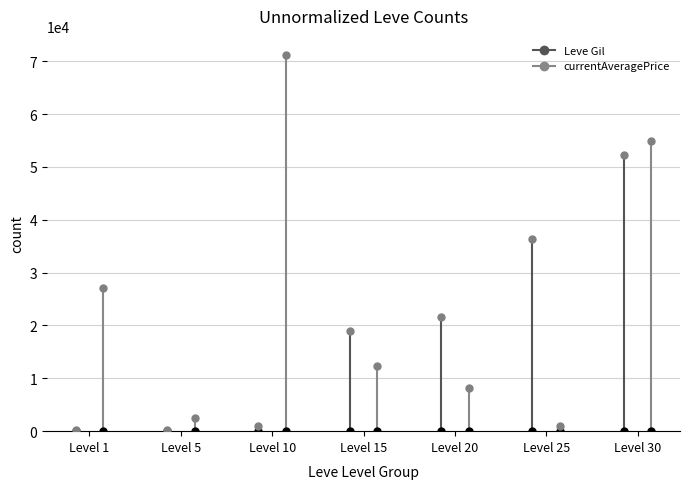

The Leve Gil series shows 160 at Level 1. True or false?

True